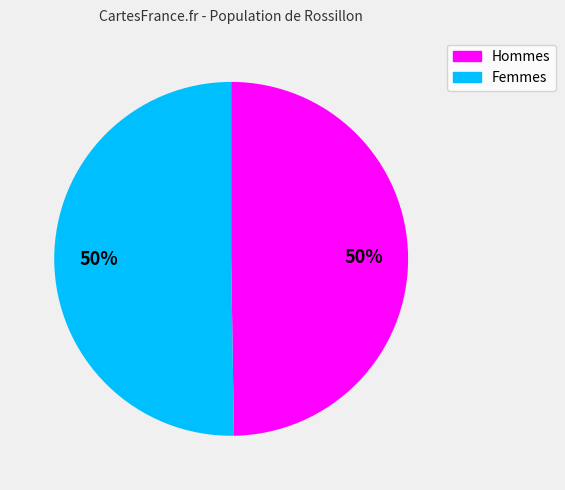

To the nearest percent, what is the average slice percentage?

50%